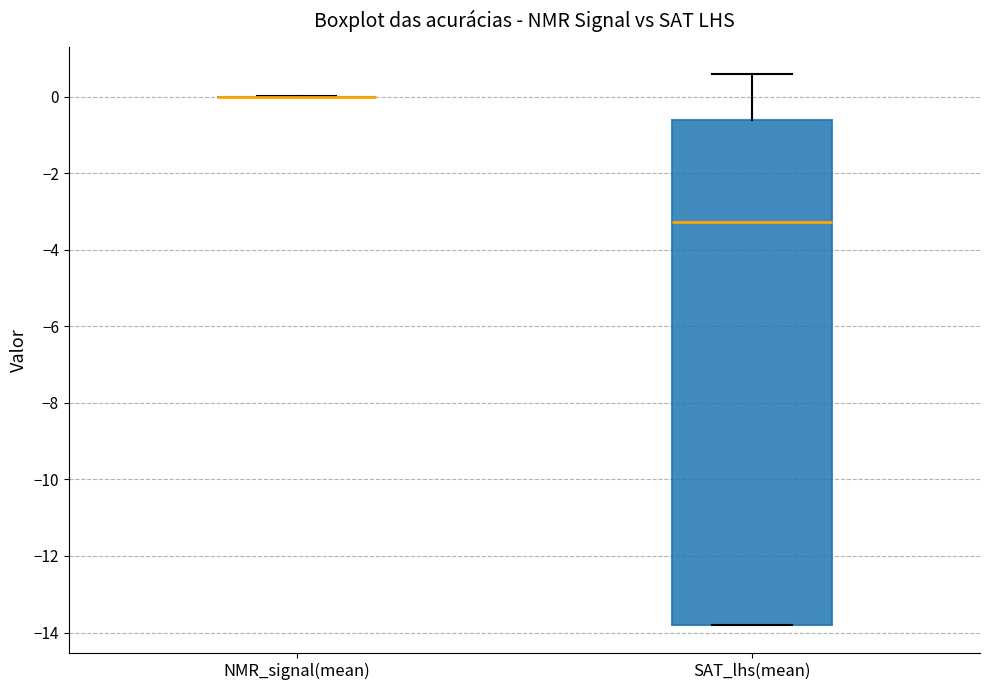

Which box is the tallest, from its lower edge to its upper edge?

SAT_lhs(mean)